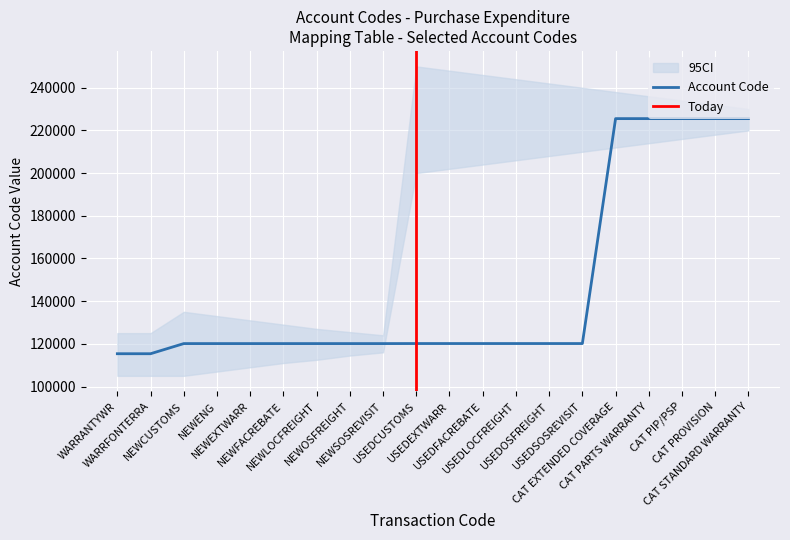

What is the change in value from NEWFACREBATE to CAT EXTENDED COVERAGE?

+105420